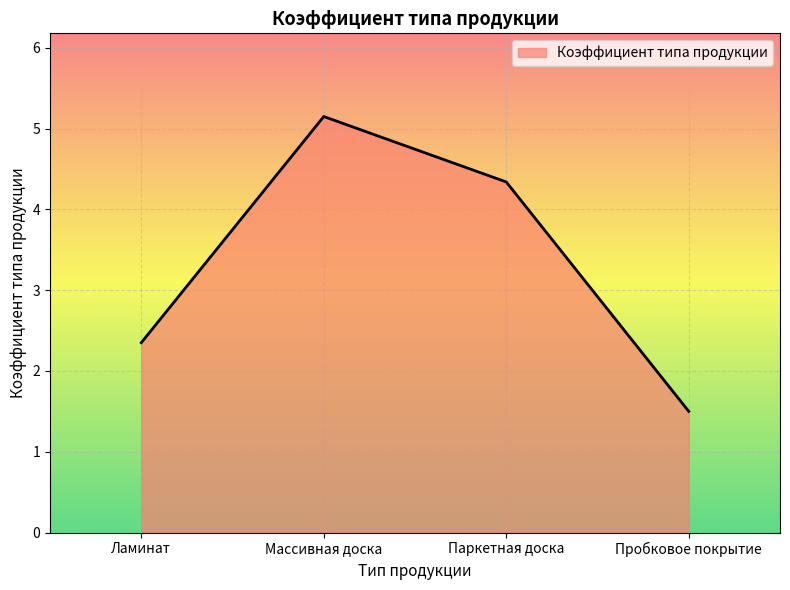

Which has a higher value, Паркетная доска or Ламинат?

Паркетная доска